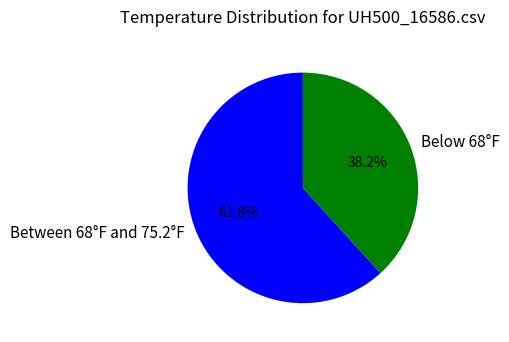

Is the sum of Below 68°F and Between 68°F and 75.2°F greater than half?

Yes